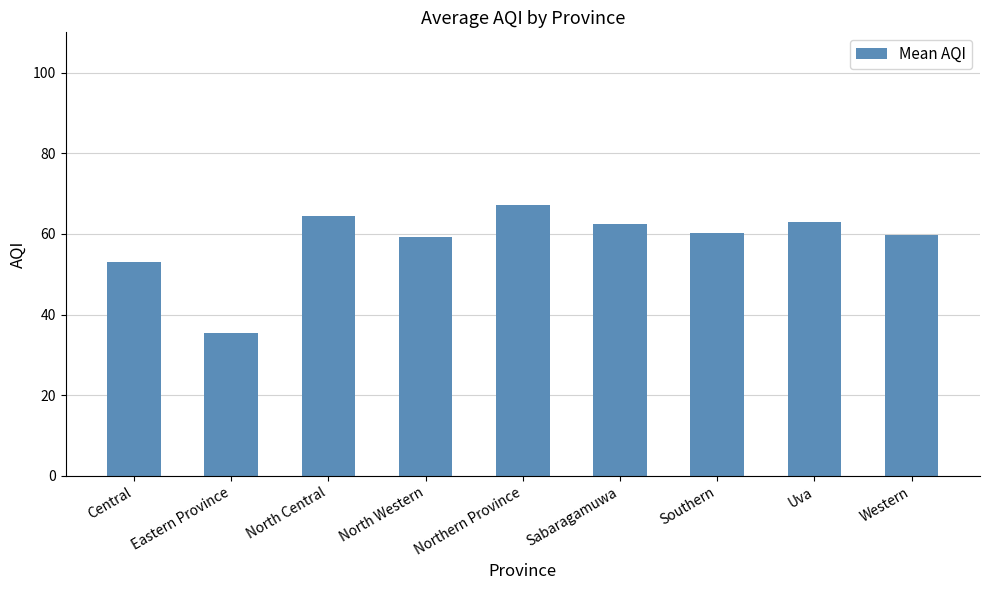

How many bars are there in total?

9